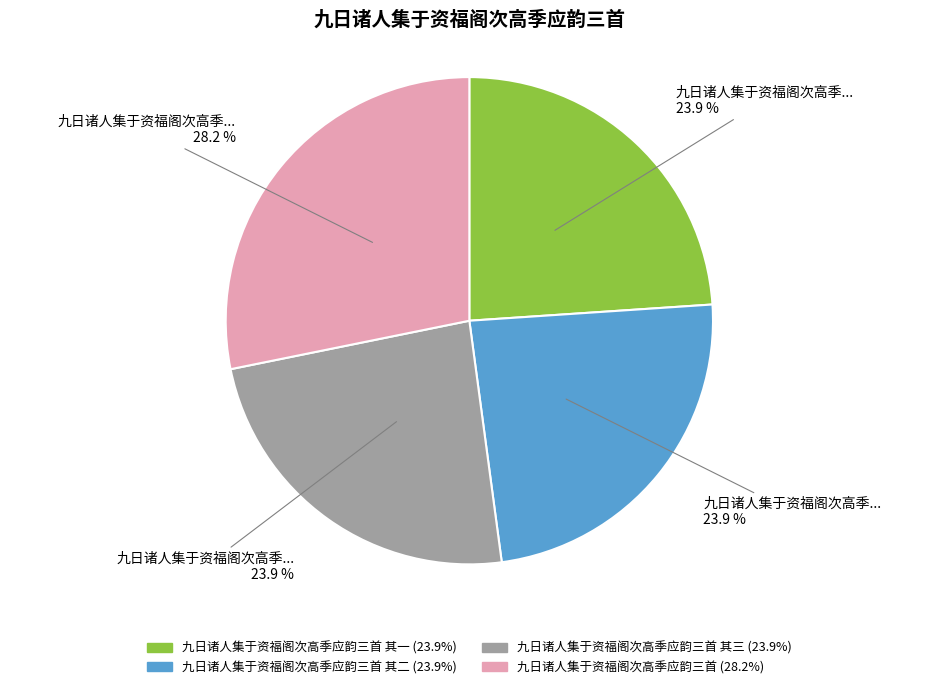

Does any single category account for the majority?

No